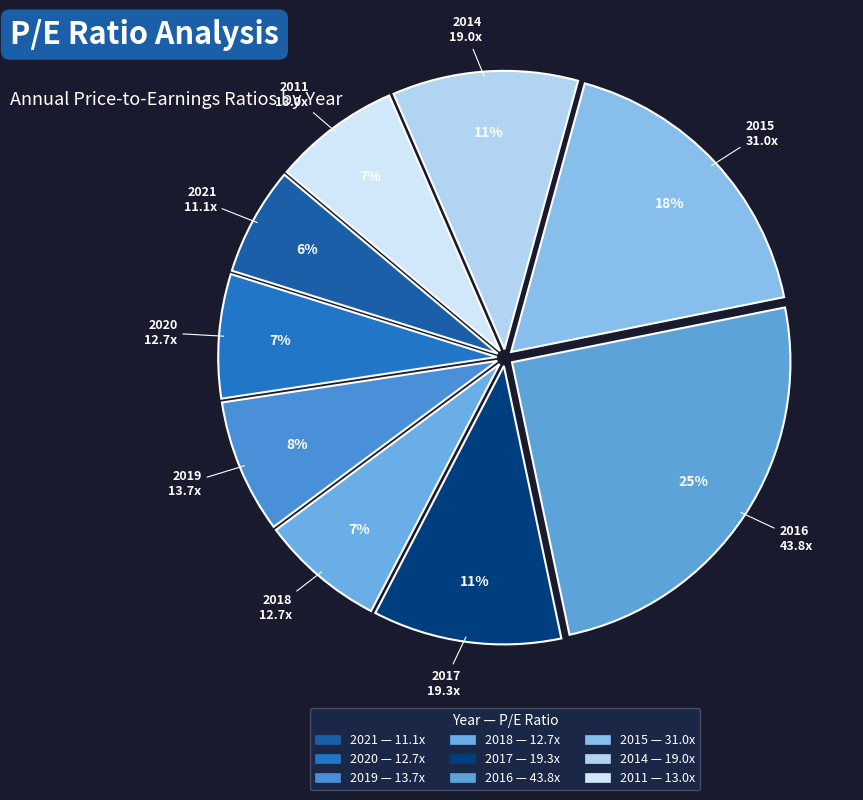

What is the change in value from 2018 to 2016?

+31.1